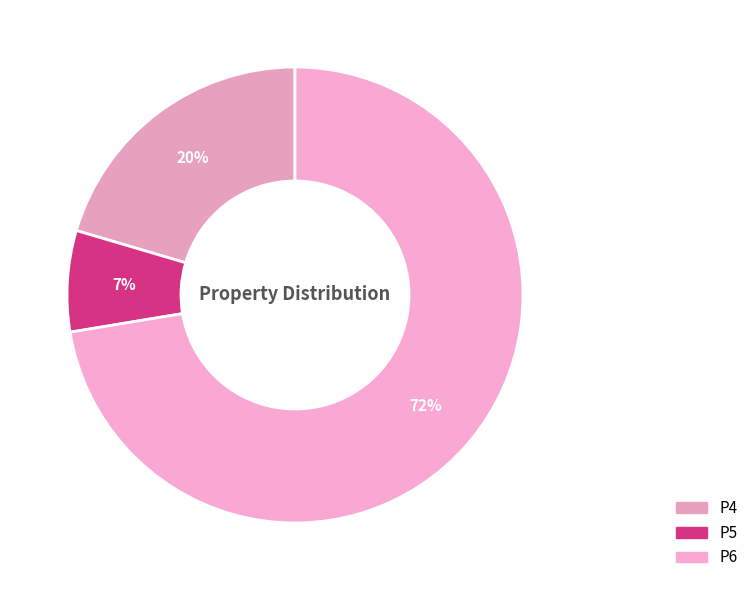

To the nearest percent, what percentage of the pie is P4?

20%